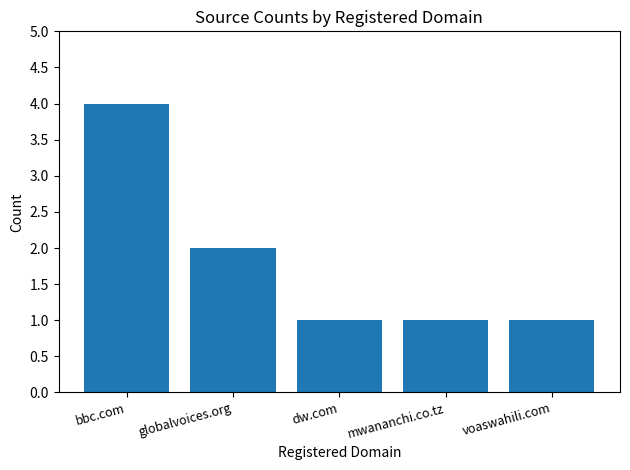

Is it true that the value at dw.com is 1?

True